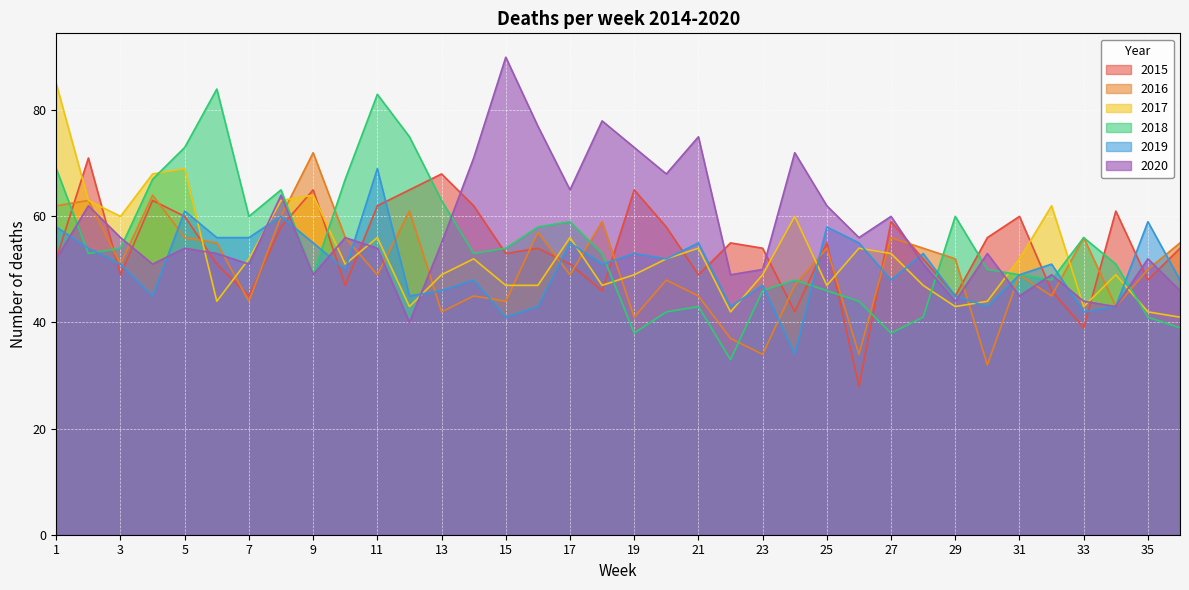

Which category has the lowest value across all series?

26